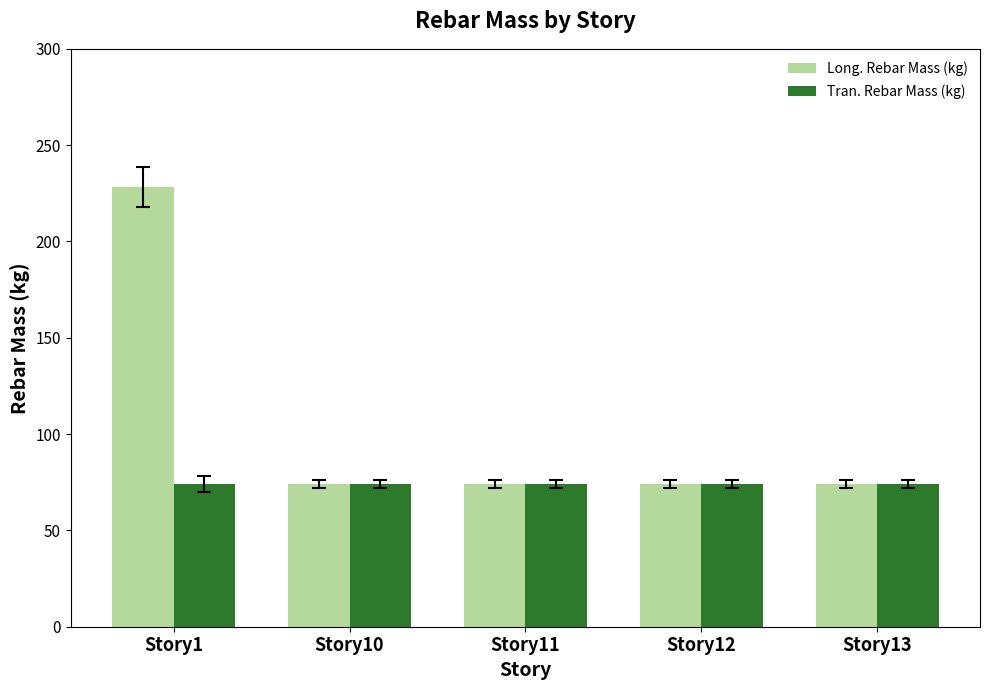

Reading left to right, transcribe all the data shown in this chart.

Long. Rebar Mass (kg): Story1=228.4	Story10=74.2	Story11=74.2	Story12=74.2	Story13=74.2
Tran. Rebar Mass (kg): Story1=74.2	Story10=74.2	Story11=74.2	Story12=74.2	Story13=74.2